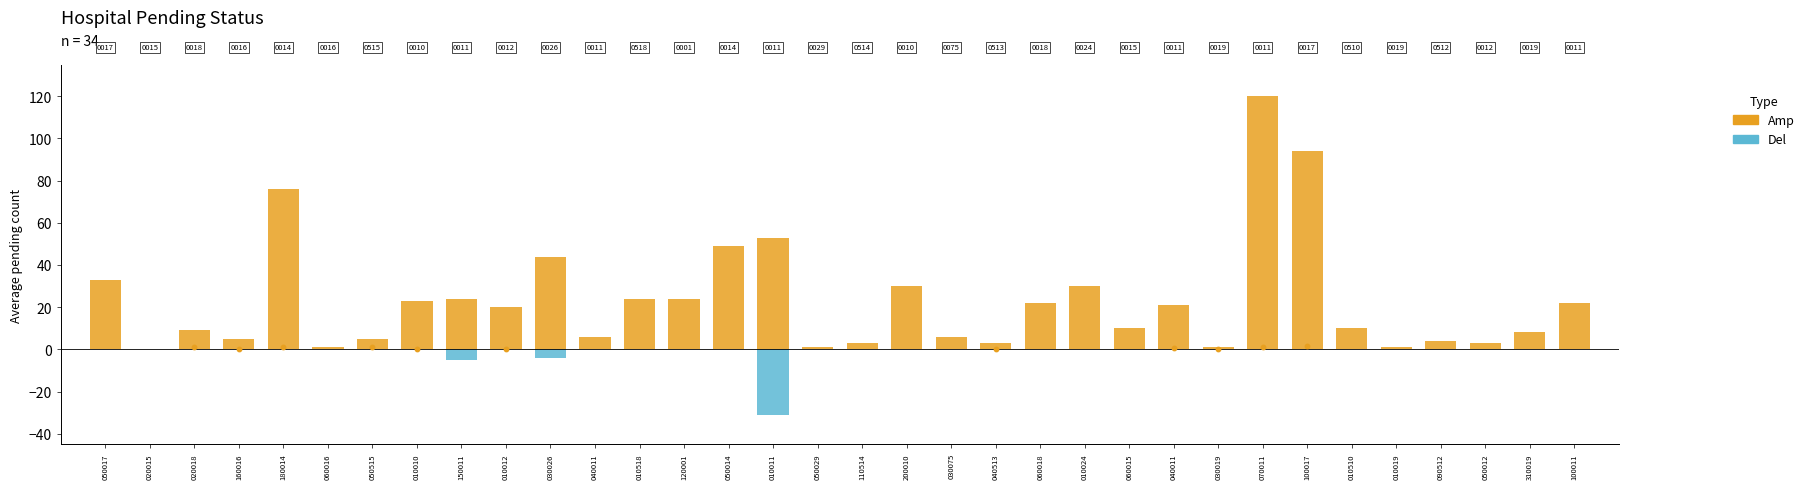

Which series has the widest spread of Y values?

Amp